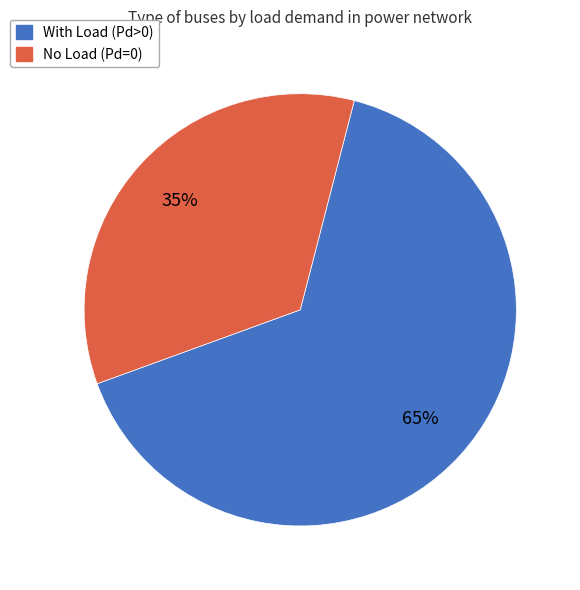

What is the majority slice?

With Load (Pd>0)